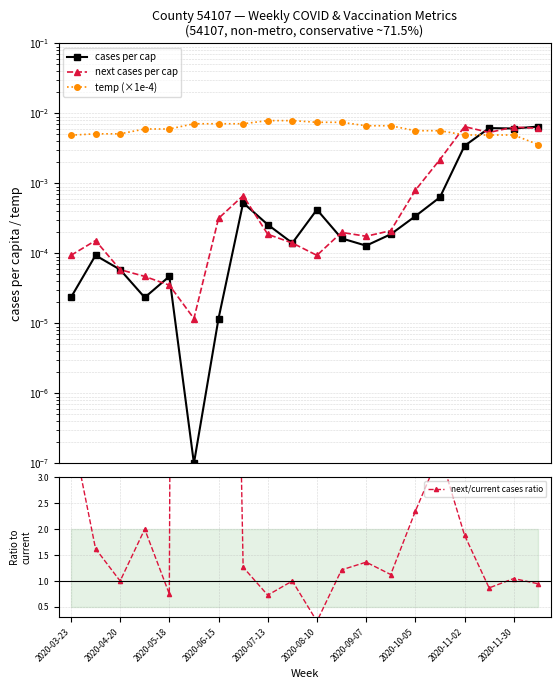

True or false: next/current cases ratio has a value of 1.9 at 2020-10-05.

False